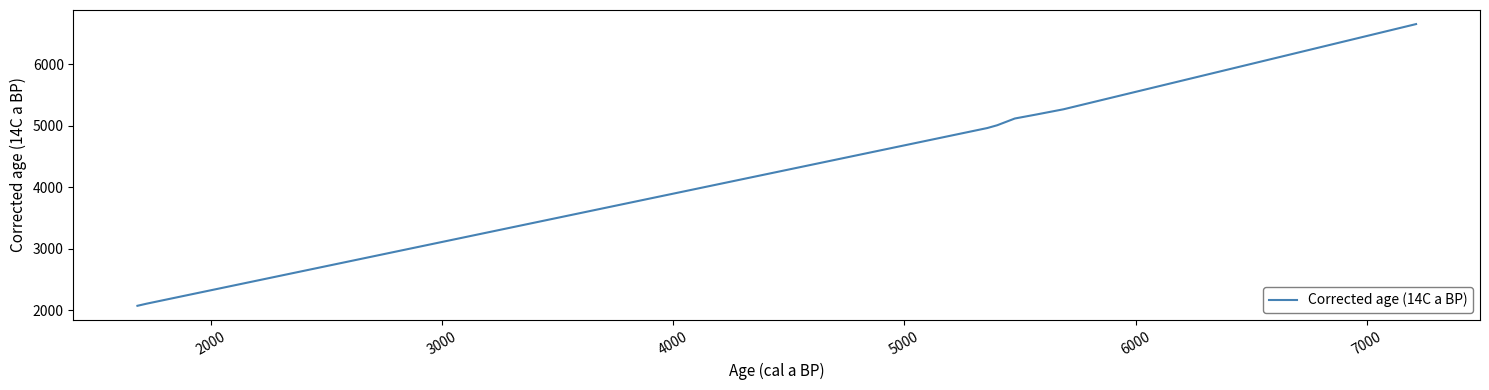

What is the maximum value shown in the chart?

6655